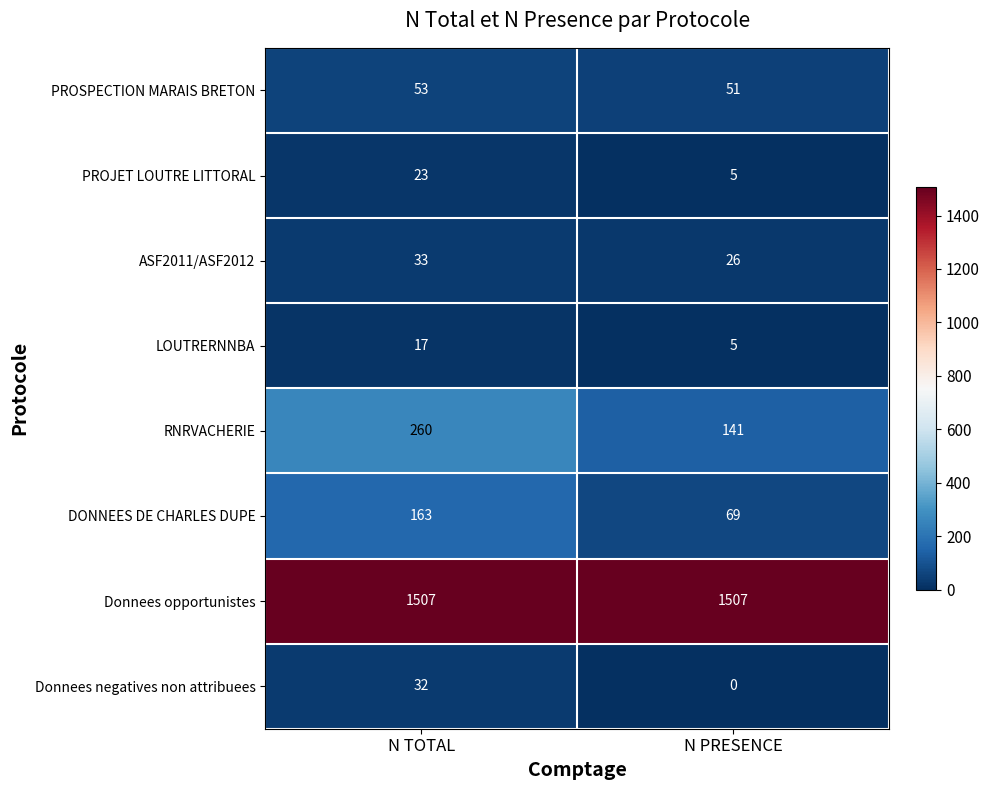

What is the total value across all series at N PRESENCE?

1804